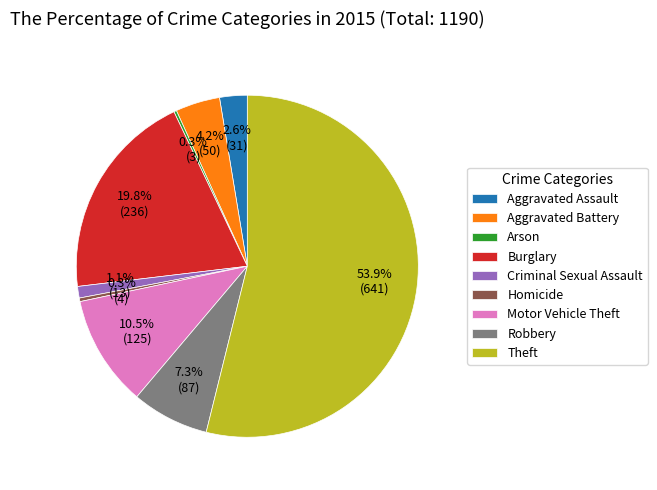

What is the total percentage of Theft and Robbery?

61.2%